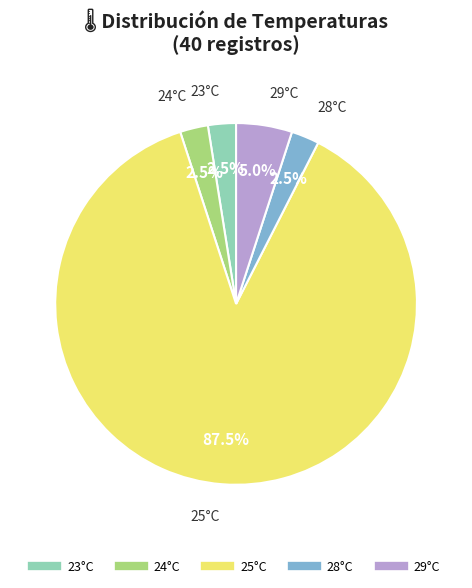

Does any single category account for the majority?

Yes